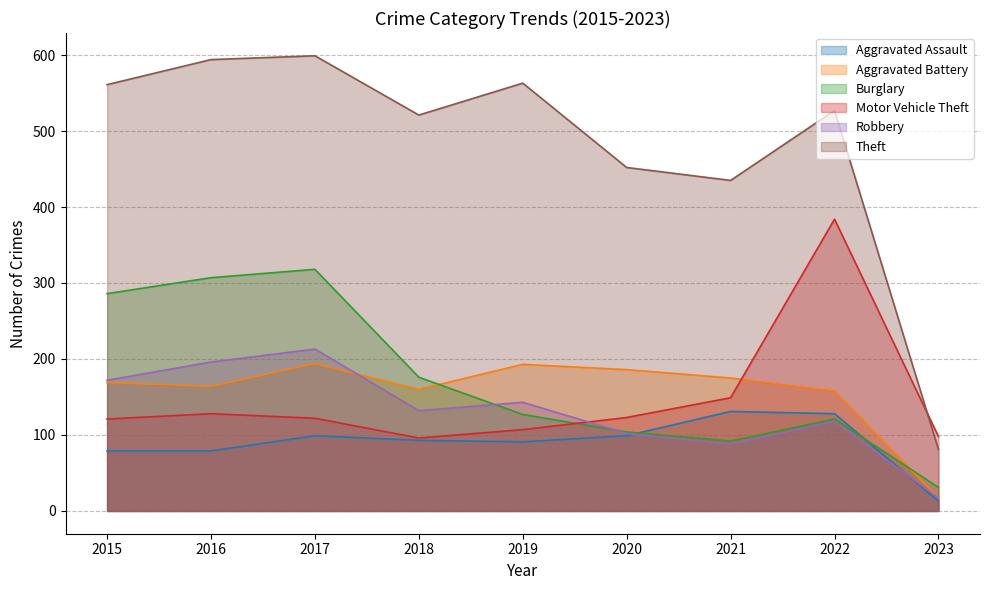

What value does the Theft series have at 2021, to the nearest 10?

440